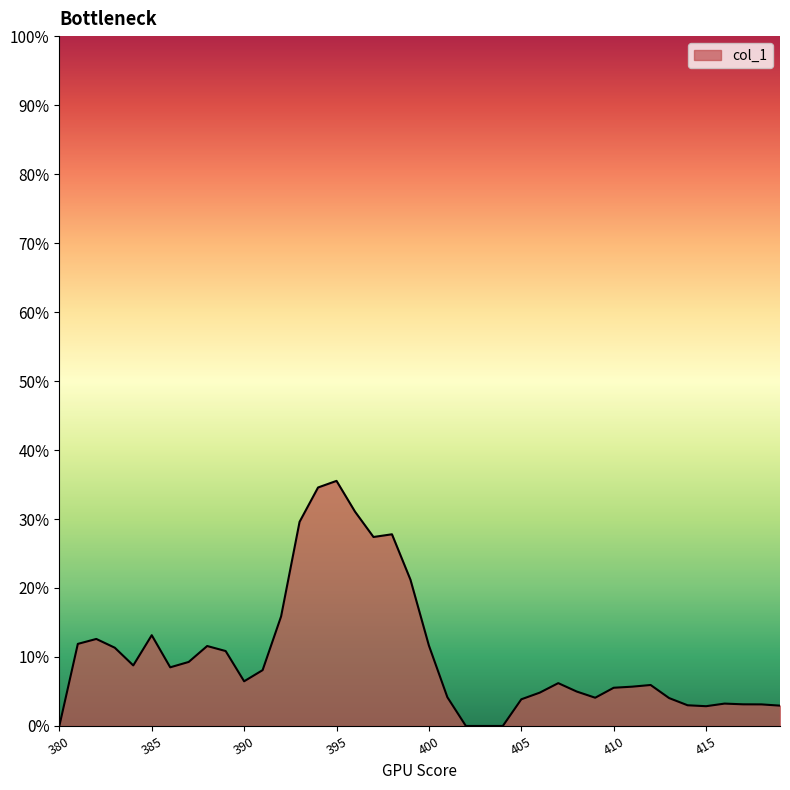

Does the chart display data point markers on the line(s)?

No